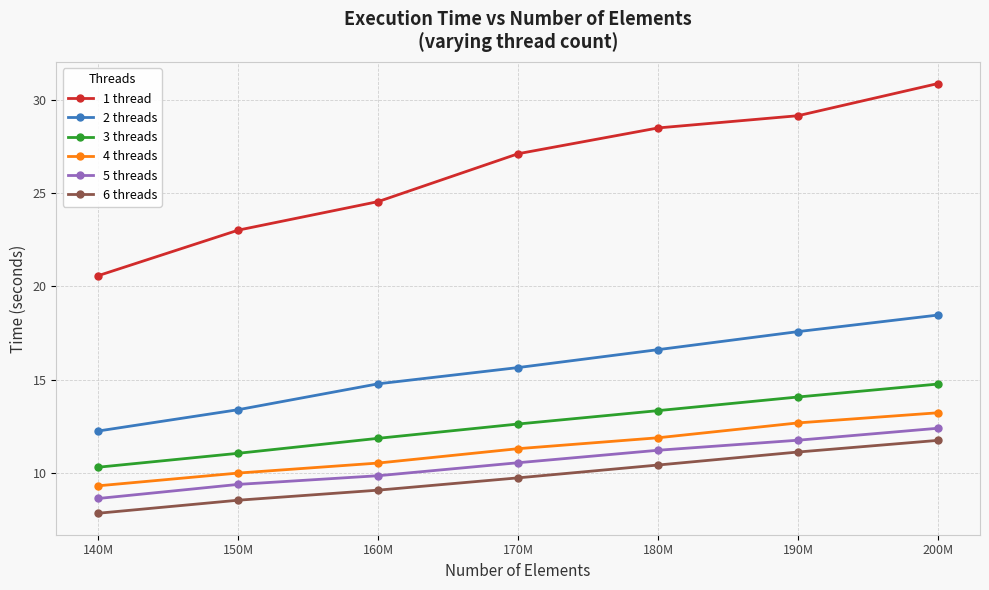

List the series in order of their peak value, lowest first.

6 threads, 5 threads, 4 threads, 3 threads, 2 threads, 1 thread